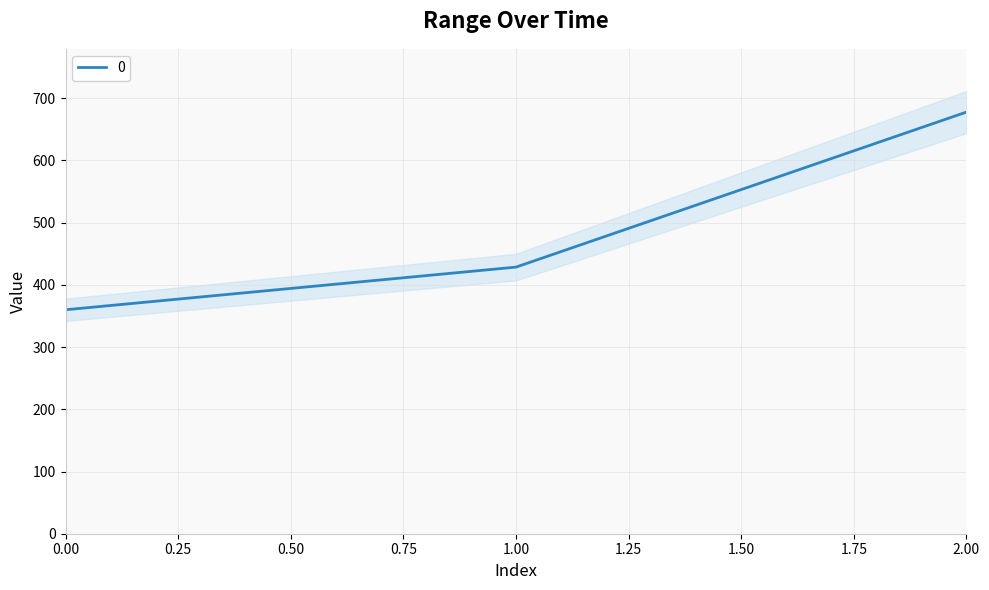

What value does the data have at 0?

360.0